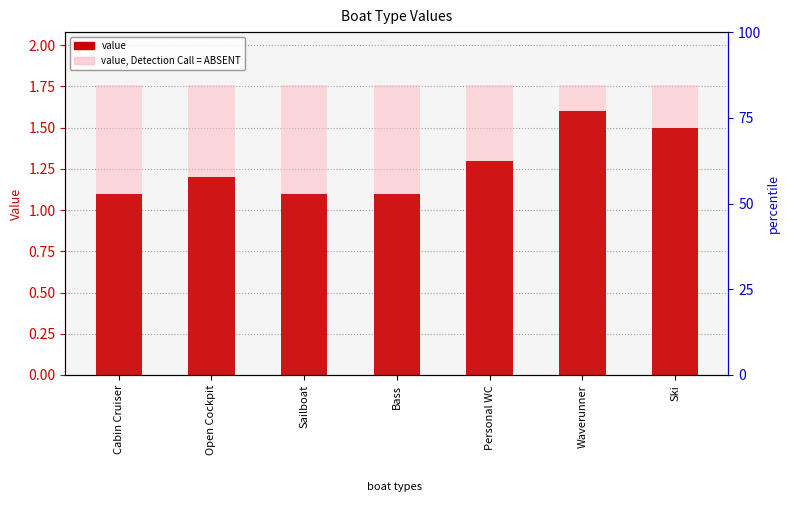

Is the value of value at Bass greater than the value of value, Detection Call = ABSENT at Sailboat?

No